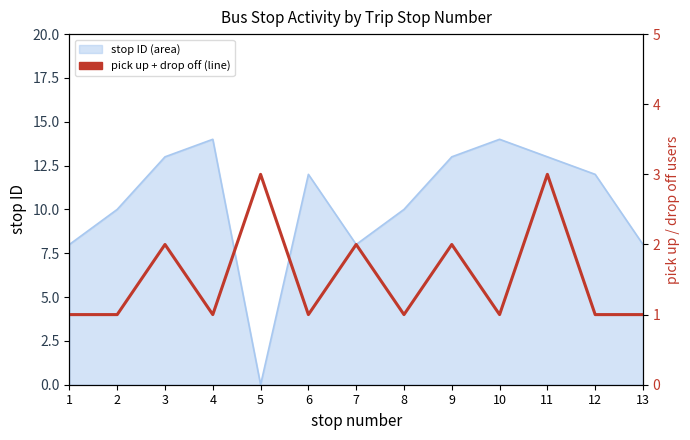

List the labels in order of value, smallest first.

1, 2, 4, 6, 8, 10, 12, 13, 3, 7, 9, 5, 11